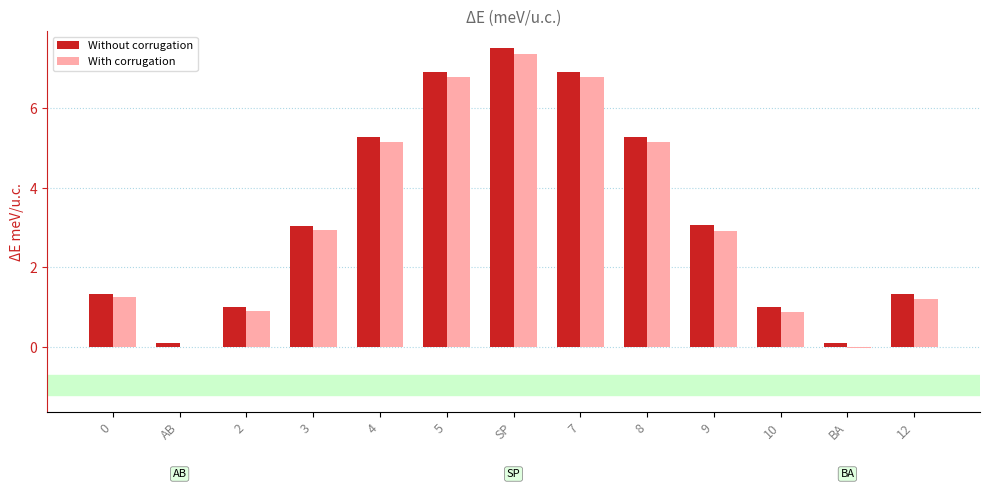

What is the spread (max minus min) of values at 9?

0.1